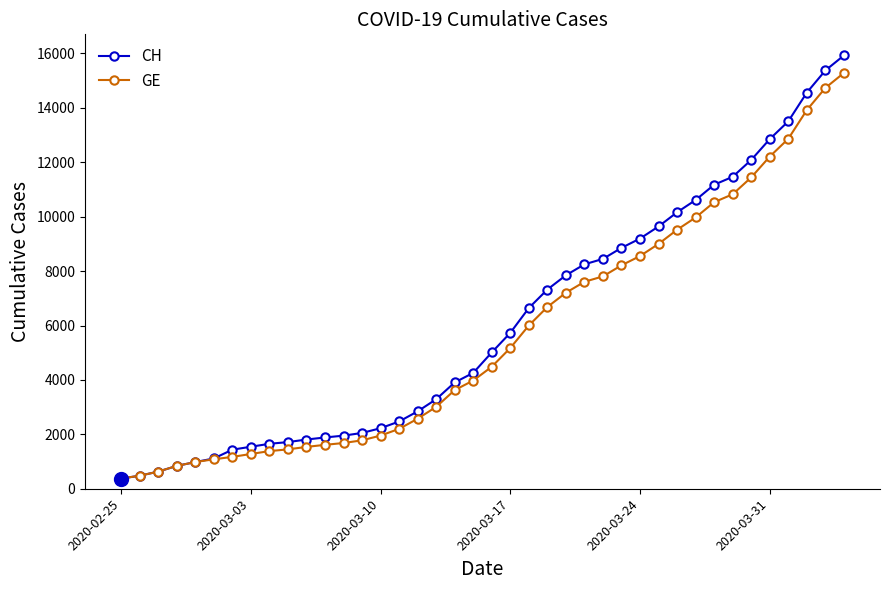

What is the value of the GE point at the 20th from the left?

3978